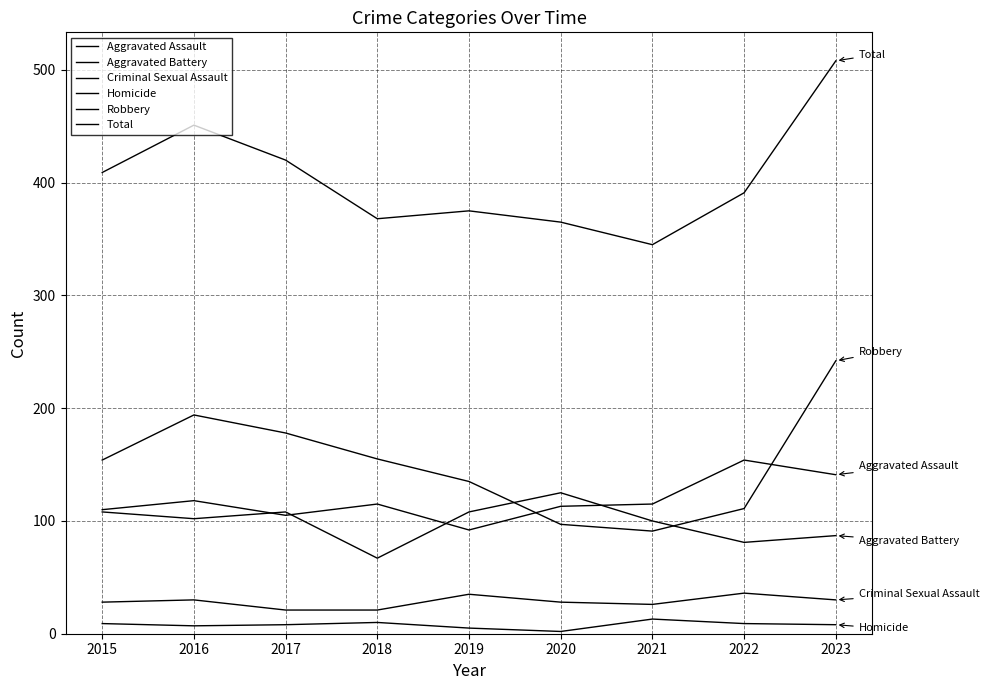

Does the chart display data point markers on the line(s)?

No